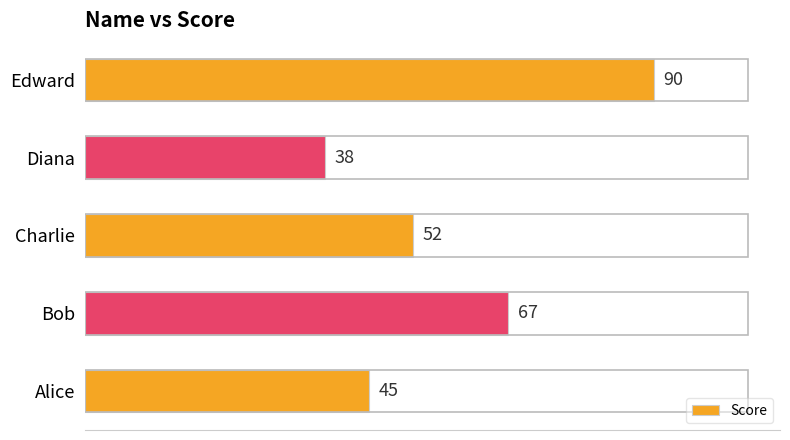

Rank the categories by value from lowest to highest.

Diana, Alice, Charlie, Bob, Edward